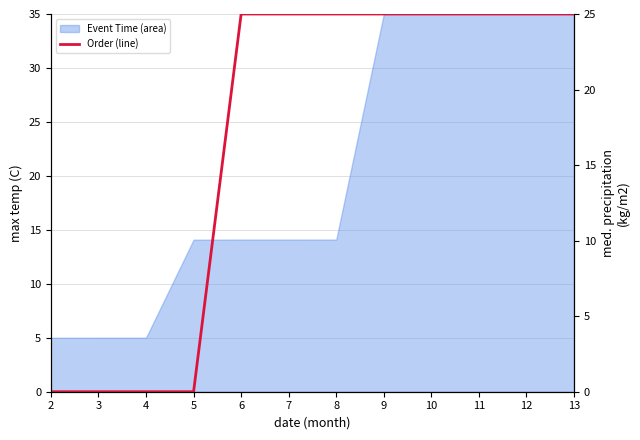

Does the chart have visible grid lines?

Yes